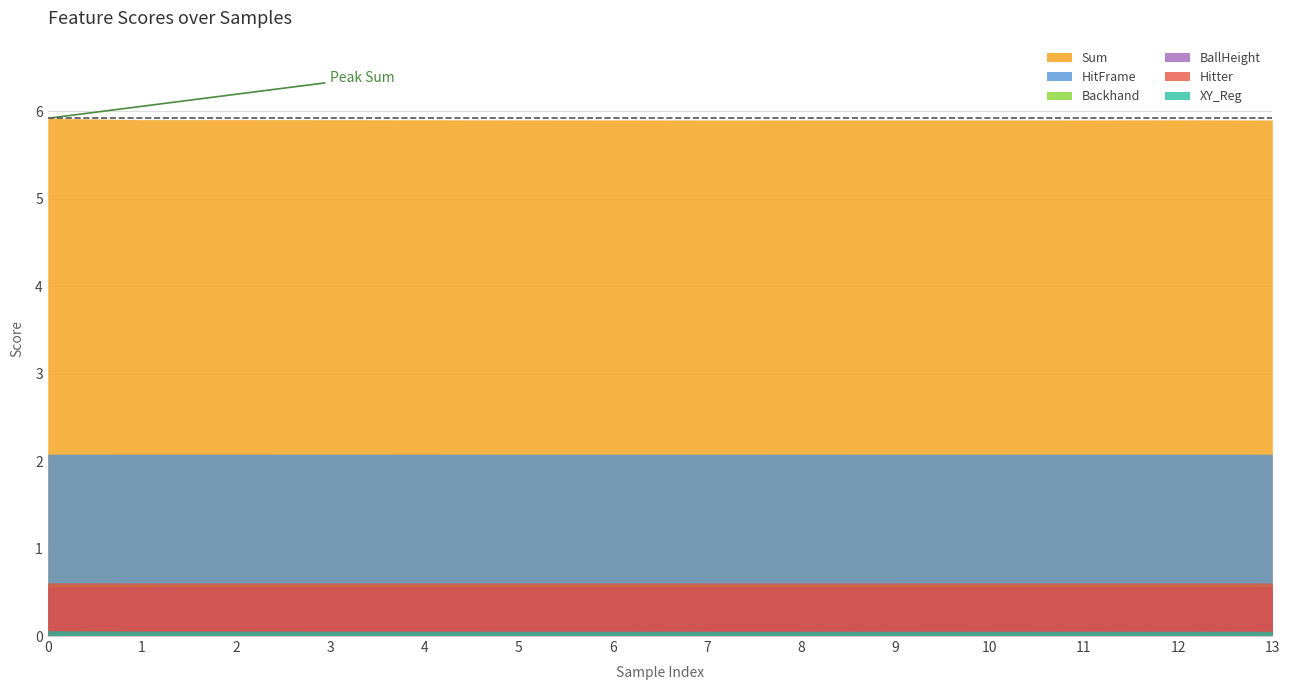

What is the minimum value for Sum?

5.9